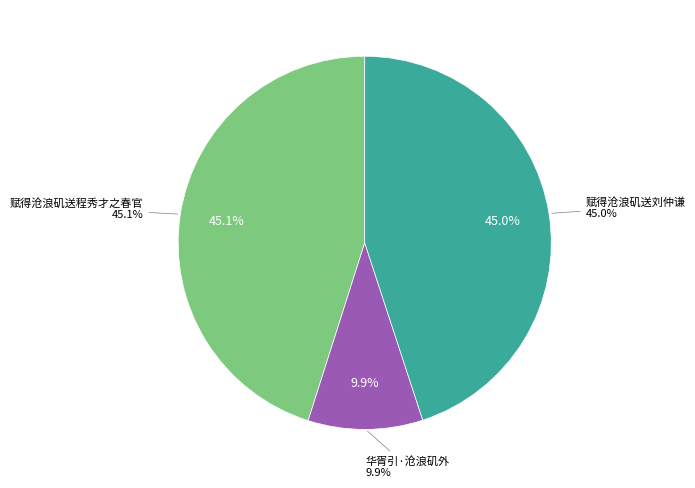

Which slice is the smallest?

华胥引·沧浪矶外